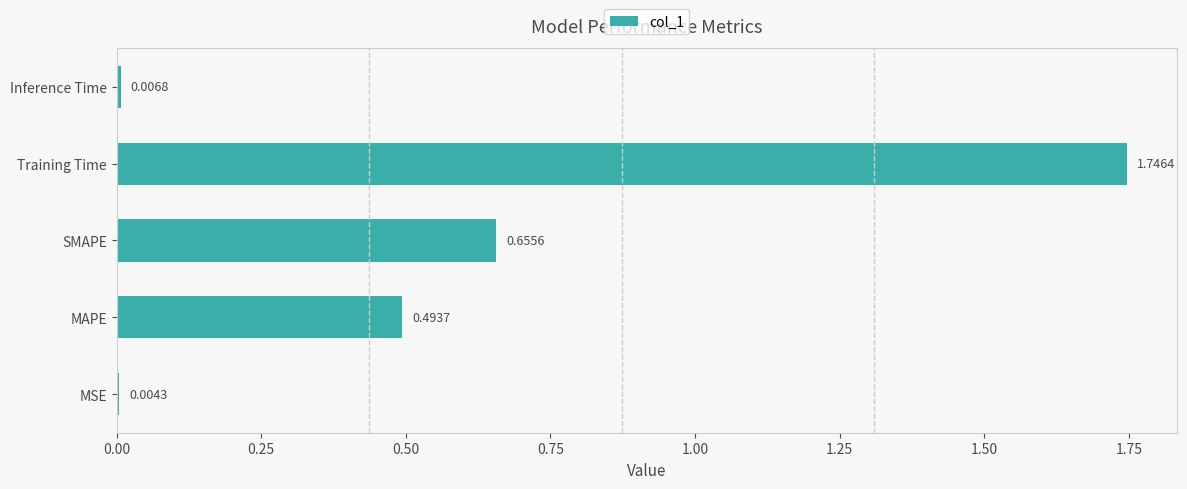

Between SMAPE and MSE, which is larger?

SMAPE